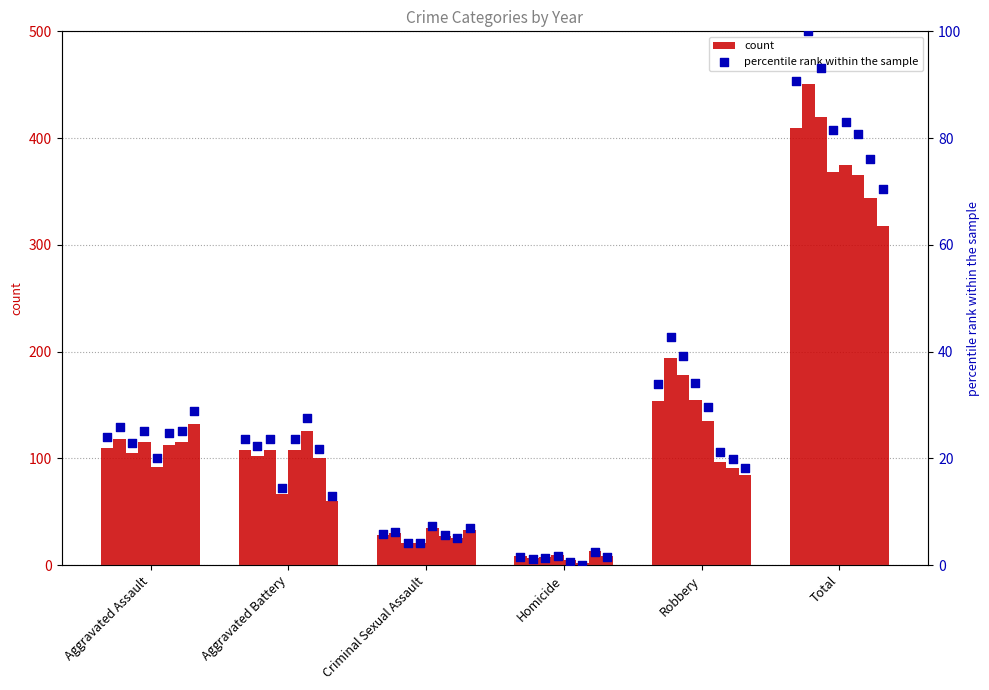

Which series has the largest total across all categories?

count